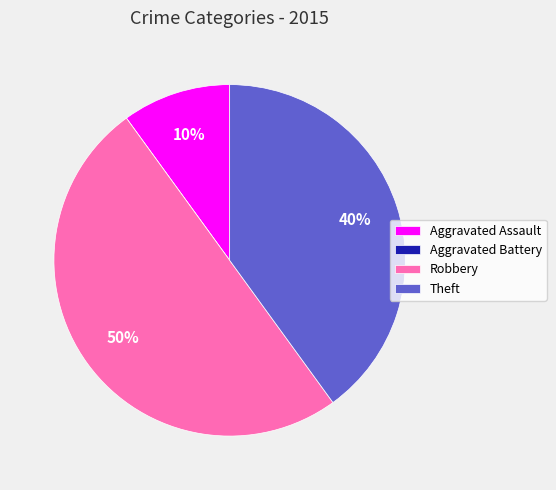

To the nearest percent, what portion does Theft represent?

40%